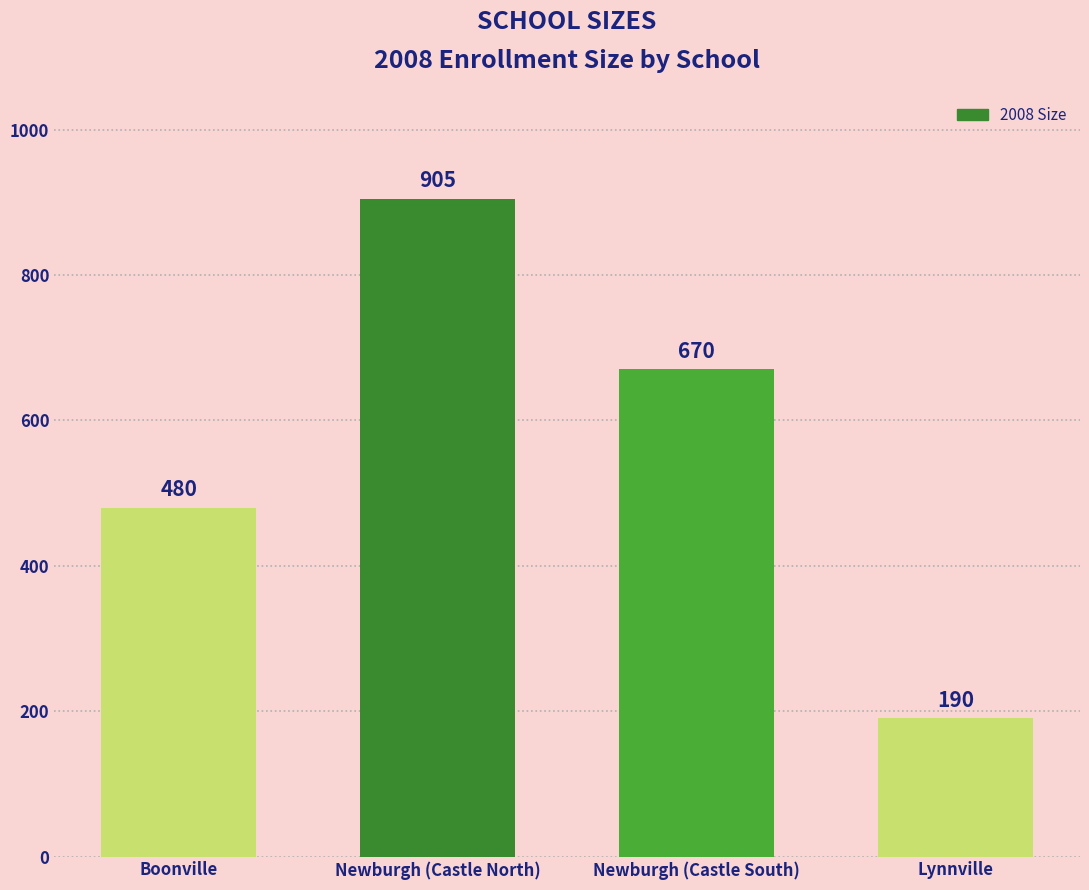

What is the average value?

561